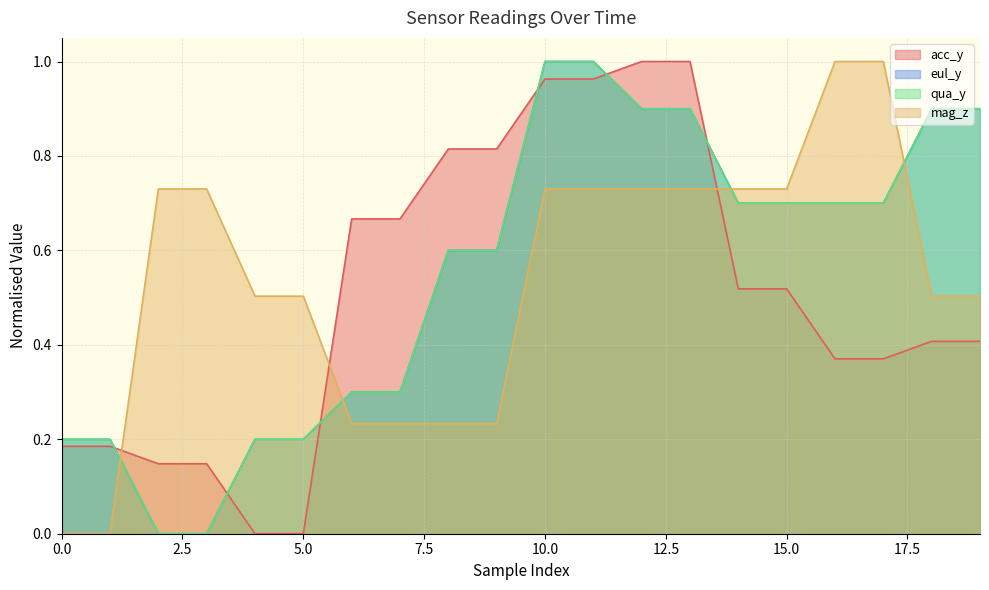

What is the total value across all series at 10.0?

3.7